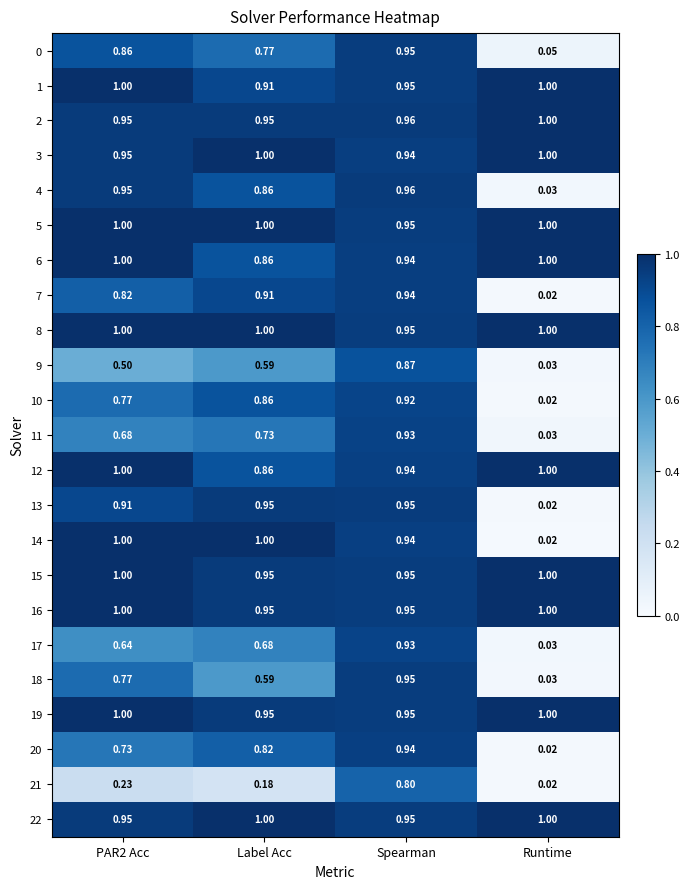

At which category is the sum across all series the highest?

Spearman